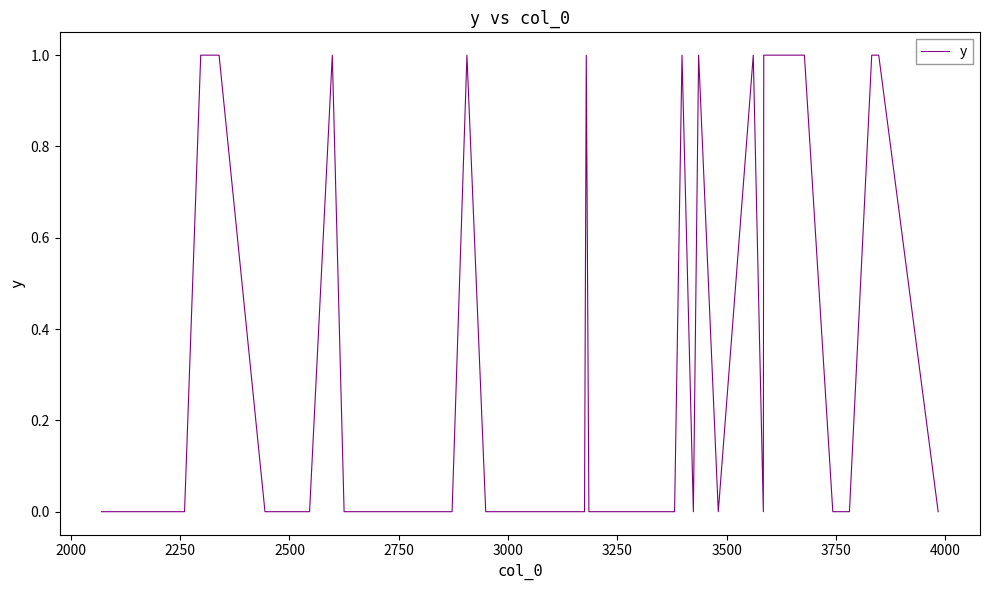

Does the chart have visible grid lines?

No